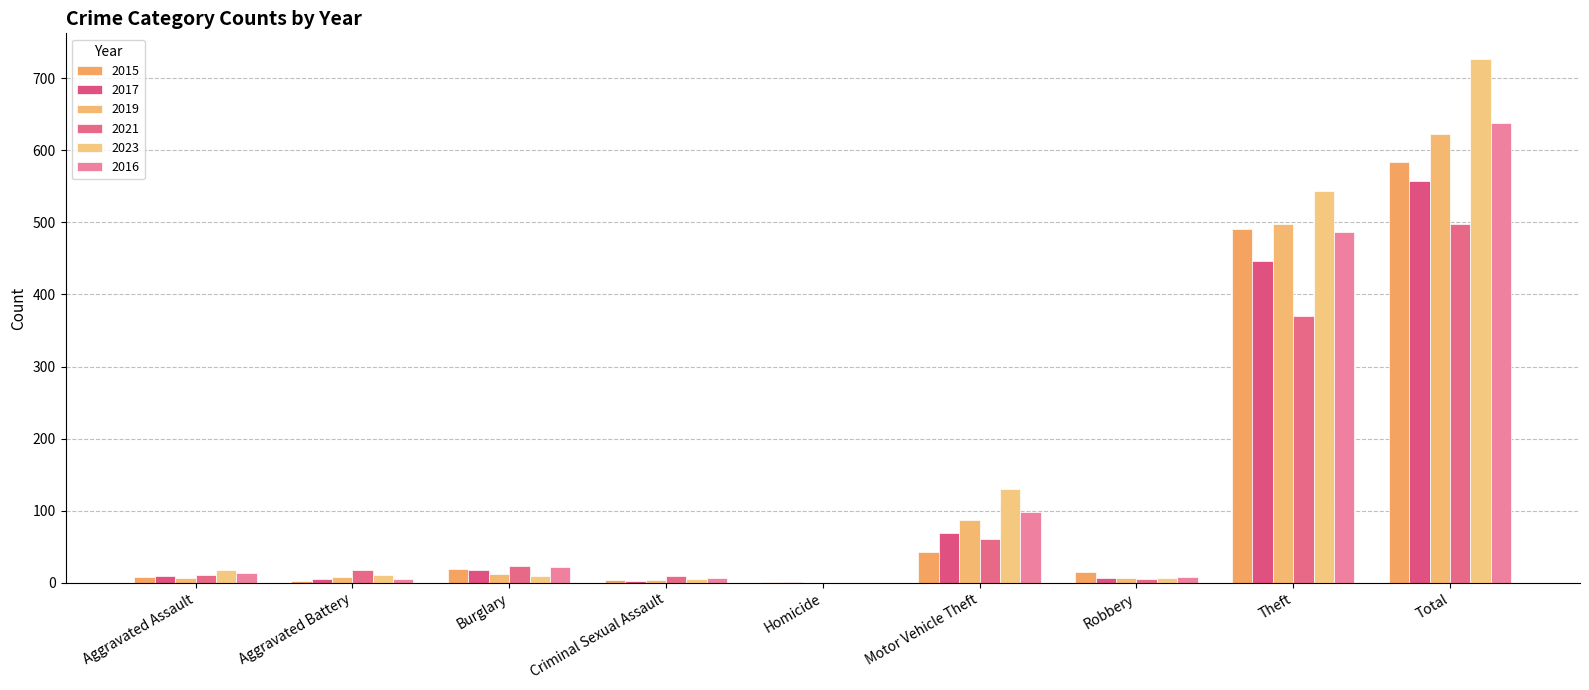

Reading right to left, list all the values displayed in this chart.

2015: Total=584	Theft=491	Robbery=15	Motor Vehicle Theft=43	Homicide=1	Criminal Sexual Assault=4	Burglary=19	Aggravated Battery=3	Aggravated Assault=8
2017: Total=557	Theft=446	Robbery=6	Motor Vehicle Theft=69	Homicide=1	Criminal Sexual Assault=2	Burglary=18	Aggravated Battery=5	Aggravated Assault=10
2019: Total=623	Theft=498	Robbery=6	Motor Vehicle Theft=87	Homicide=0	Criminal Sexual Assault=4	Burglary=12	Aggravated Battery=8	Aggravated Assault=7
2021: Total=498	Theft=370	Robbery=5	Motor Vehicle Theft=60	Homicide=0	Criminal Sexual Assault=9	Burglary=23	Aggravated Battery=17	Aggravated Assault=11
2023: Total=726	Theft=543	Robbery=7	Motor Vehicle Theft=130	Homicide=0	Criminal Sexual Assault=5	Burglary=9	Aggravated Battery=11	Aggravated Assault=18
2016: Total=638	Theft=486	Robbery=8	Motor Vehicle Theft=98	Homicide=0	Criminal Sexual Assault=6	Burglary=22	Aggravated Battery=5	Aggravated Assault=13